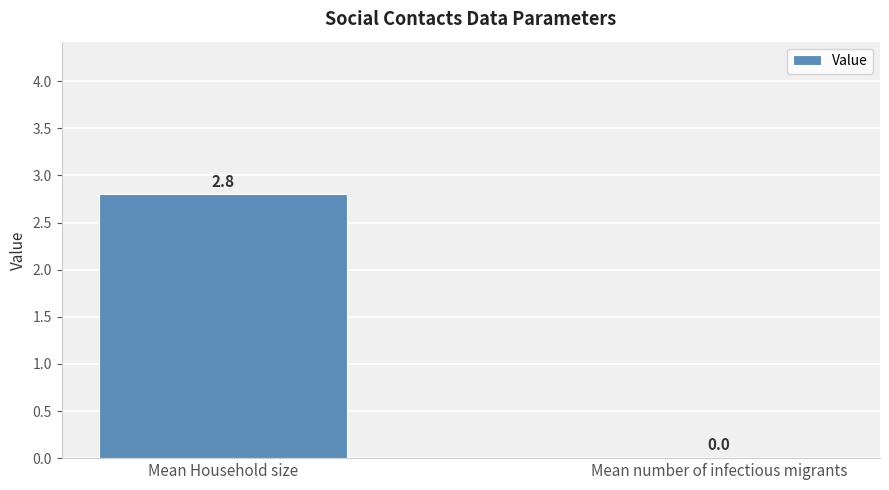

Reading left to right, transcribe all the data shown in this chart.

Mean Household size=2.8	Mean number of infectious migrants=0.0